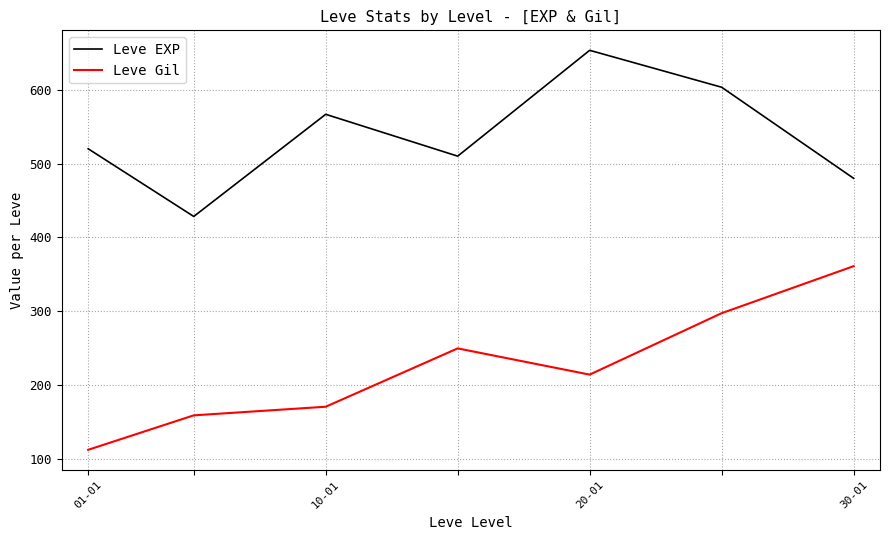

True or false: Leve Gil and Leve EXP cross at least once.

False